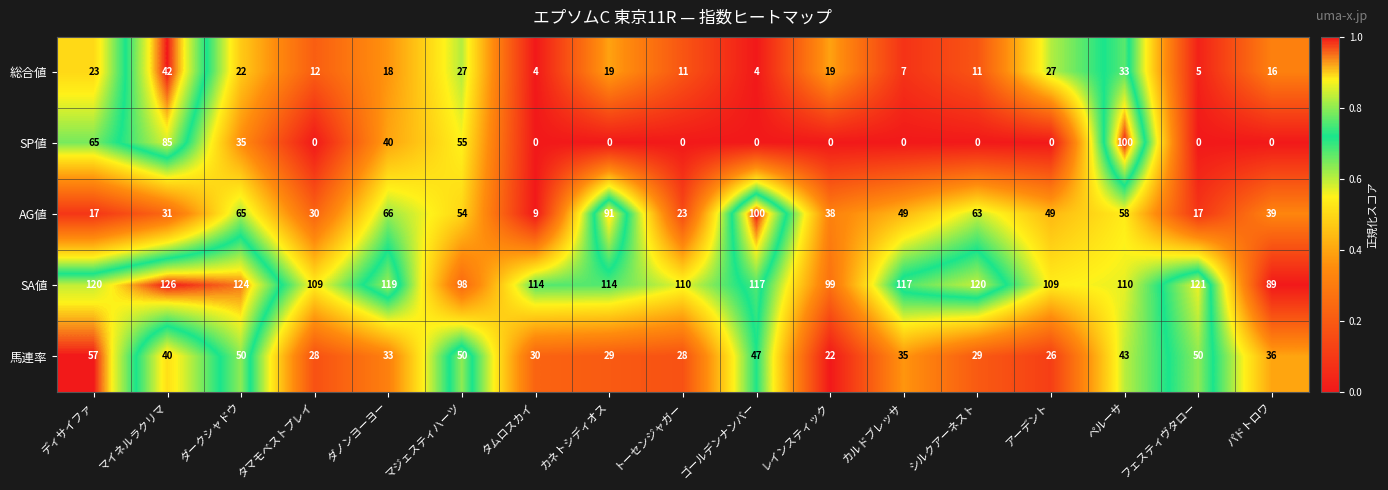

What is the greatest value displayed?

126